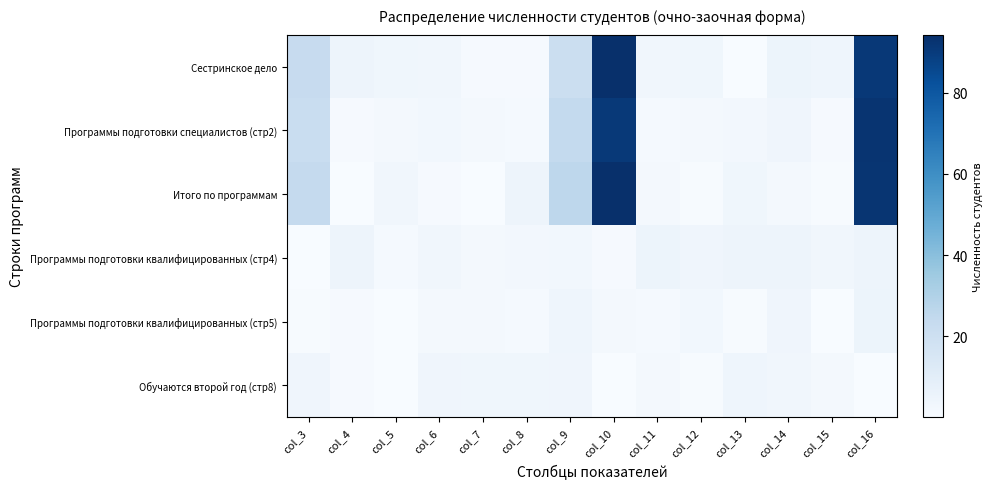

Reading left to right, transcribe all the data shown in this chart.

Сестринское дело: col_3=22.9	col_4=4.8	col_5=3.7	col_6=3.0	col_7=0.8	col_8=0.8	col_9=21.3	col_10=94.3	col_11=3.0	col_12=3.5	col_13=0.1	col_14=4.8	col_15=4.2	col_16=91.1
Программы подготовки специалистов (стр2): col_3=21.9	col_4=0.9	col_5=1.5	col_6=2.6	col_7=2.2	col_8=1.5	col_9=24.1	col_10=90.7	col_11=1.5	col_12=1.8	col_13=2.3	col_14=3.9	col_15=1.0	col_16=92.6
Итого по программам: col_3=24.0	col_4=0.2	col_5=3.0	col_6=0.9	col_7=0.3	col_8=4.7	col_9=25.8	col_10=94.0	col_11=1.5	col_12=0.5	col_13=3.4	col_14=2.2	col_15=0.6	col_16=92.5
Программы подготовки квалифицированных (стр4): col_3=0.2	col_4=4.5	col_5=1.3	col_6=3.3	col_7=1.6	col_8=2.6	col_9=2.7	col_10=0.9	col_11=4.8	col_12=3.9	col_13=4.7	col_14=4.5	col_15=3.0	col_16=4.6
Программы подготовки квалифицированных (стр5): col_3=0.4	col_4=1.0	col_5=0.2	col_6=1.6	col_7=1.9	col_8=1.4	col_9=4.1	col_10=1.8	col_11=1.4	col_12=2.7	col_13=0.7	col_14=4.0	col_15=0.4	col_16=4.9
Обучаются второй год (стр8): col_3=3.9	col_4=1.0	col_5=0.0	col_6=4.1	col_7=3.5	col_8=3.6	col_9=3.9	col_10=0.4	col_11=1.8	col_12=0.6	col_13=4.3	col_14=3.1	col_15=1.7	col_16=0.3